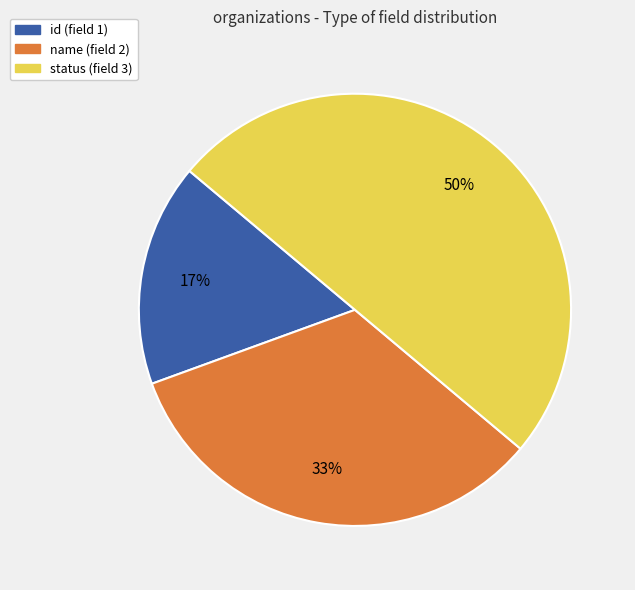

True or false: name accounts for 43% of the total.

False